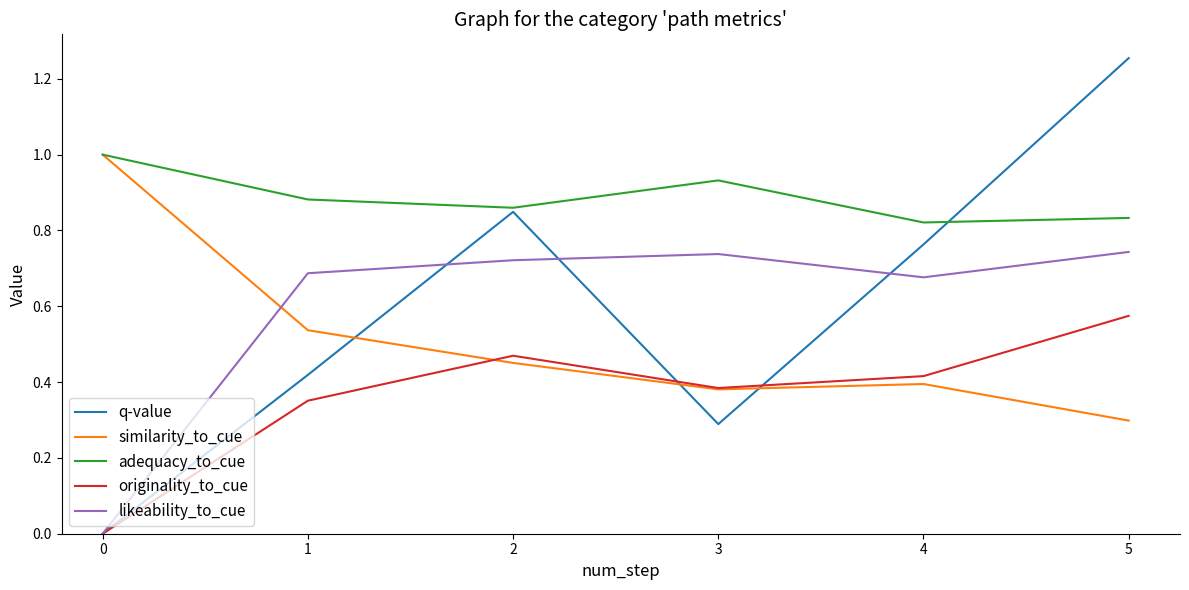

What is the maximum value for originality_to_cue?

0.6